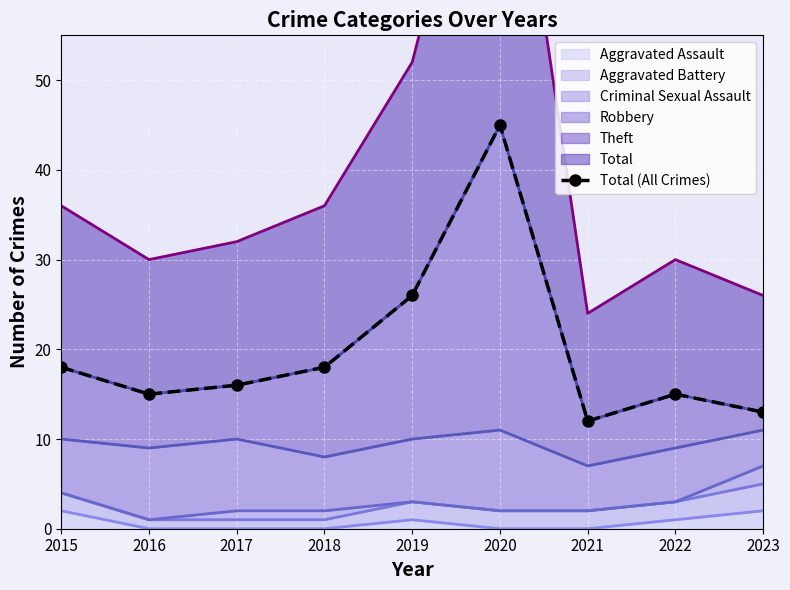

Between 2023 and 2017, which is larger?

2017